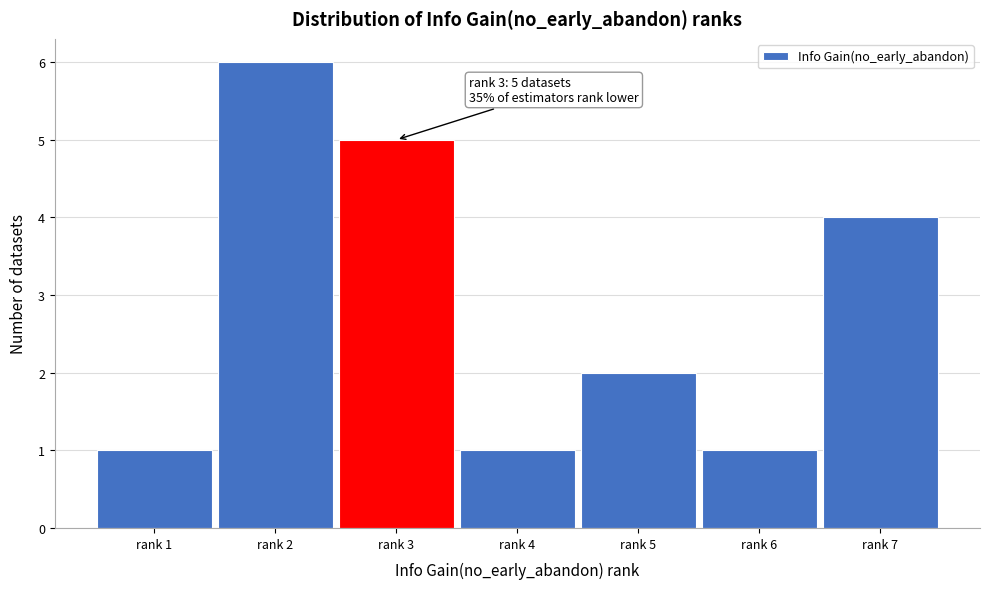

Reading right to left, list all the values displayed in this chart.

rank 7=4	rank 6=1	rank 5=2	rank 4=1	rank 3=5	rank 2=6	rank 1=1